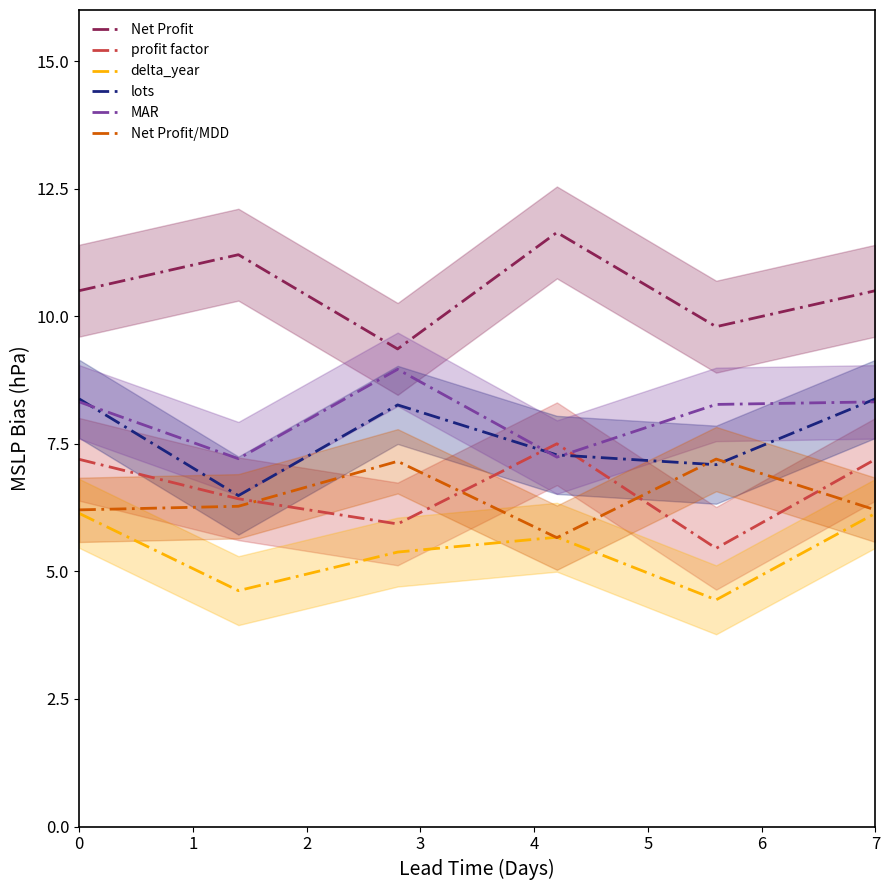

Is it true that Net Profit equals 6.6 at 7?

False